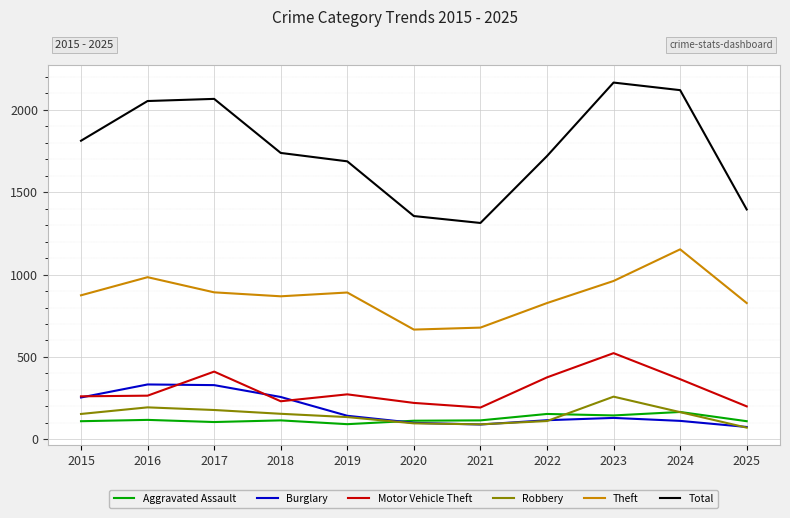

Is this an area chart (filled region under the line)?

No